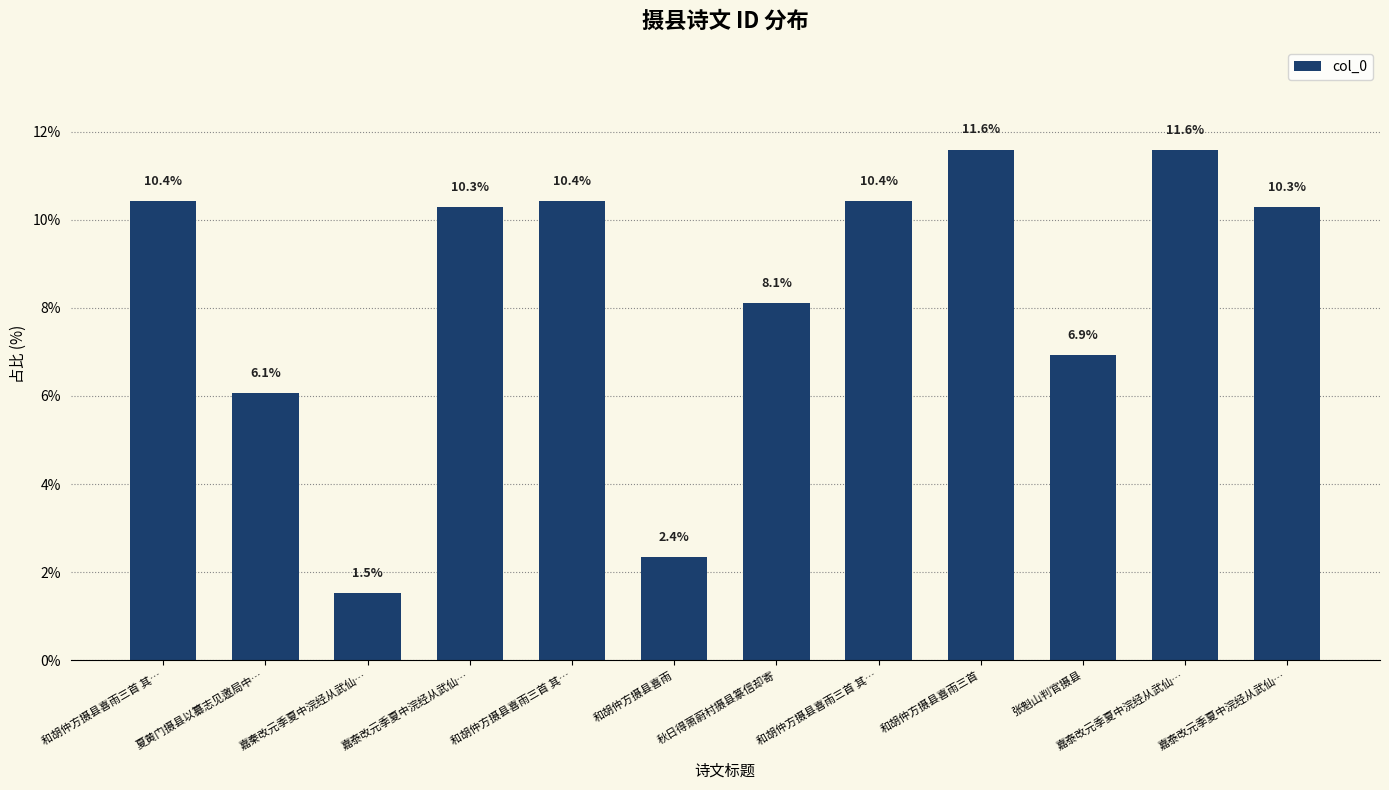

Are the bars horizontal?

No